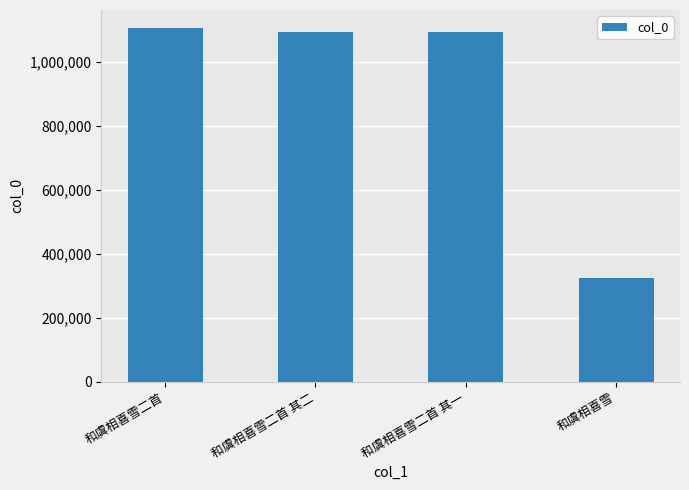

What is the change in value from 和虞相喜雪二首 其二 to 和虞相喜雪?

-767718